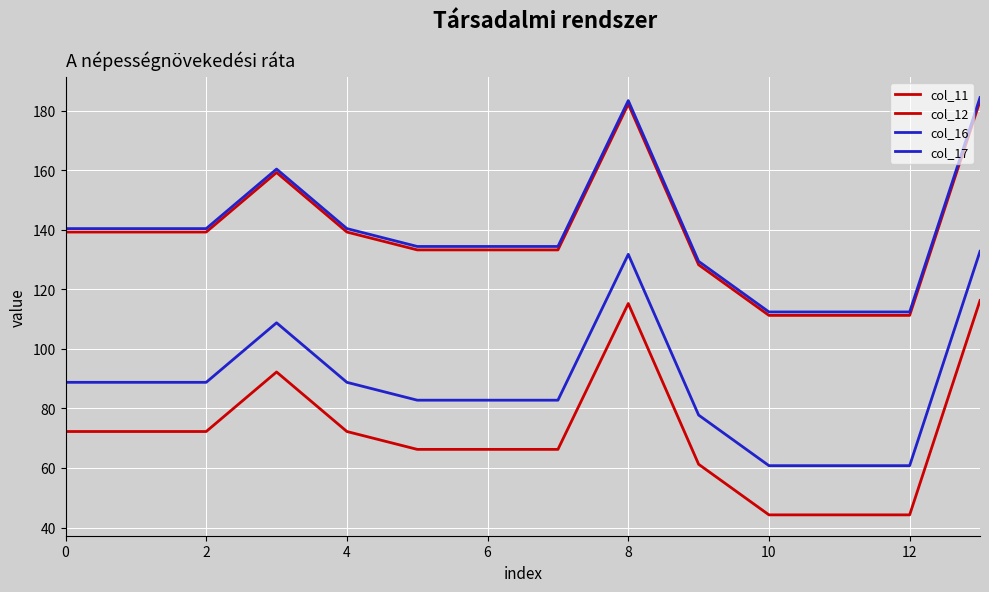

Does the chart have visible grid lines?

Yes